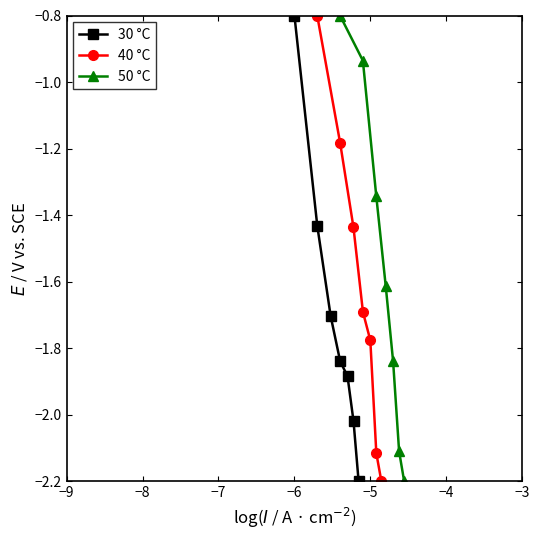

True or false: 30 °C has more than 0 interior local peaks.

False